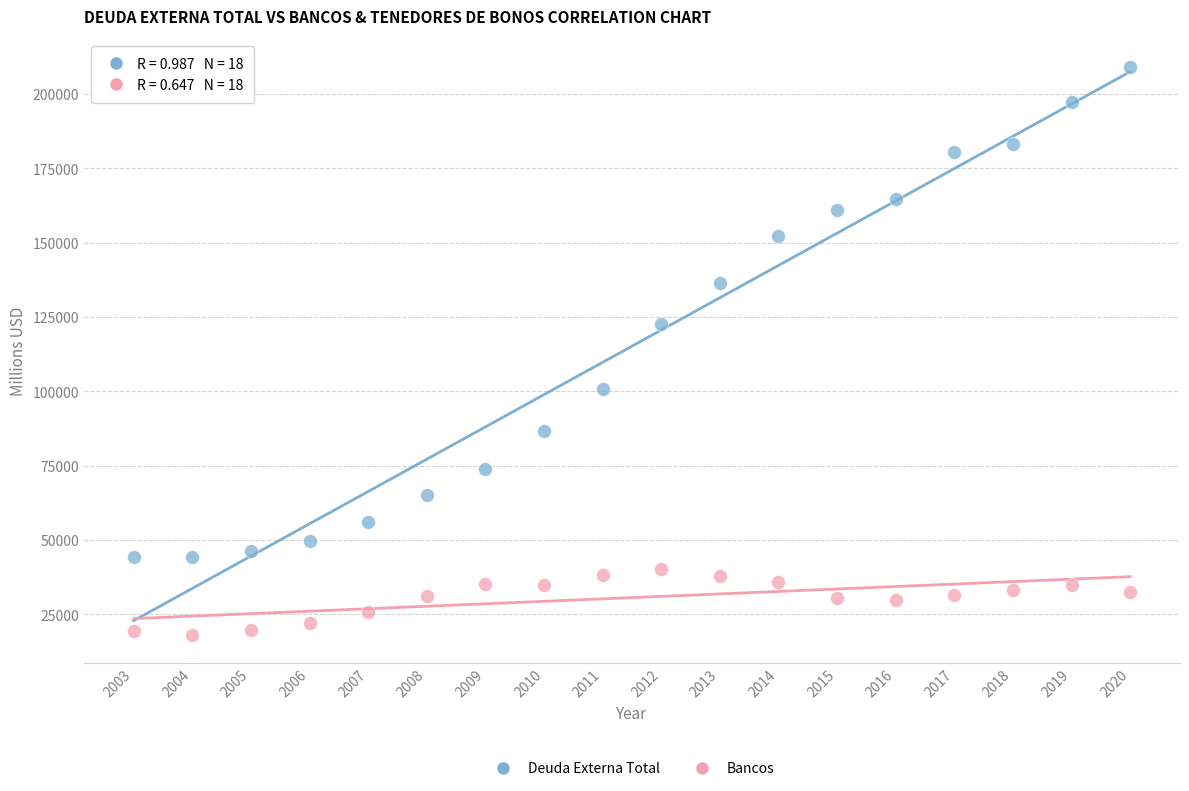

Which series has the widest spread of Y values?

Deuda Externa Total